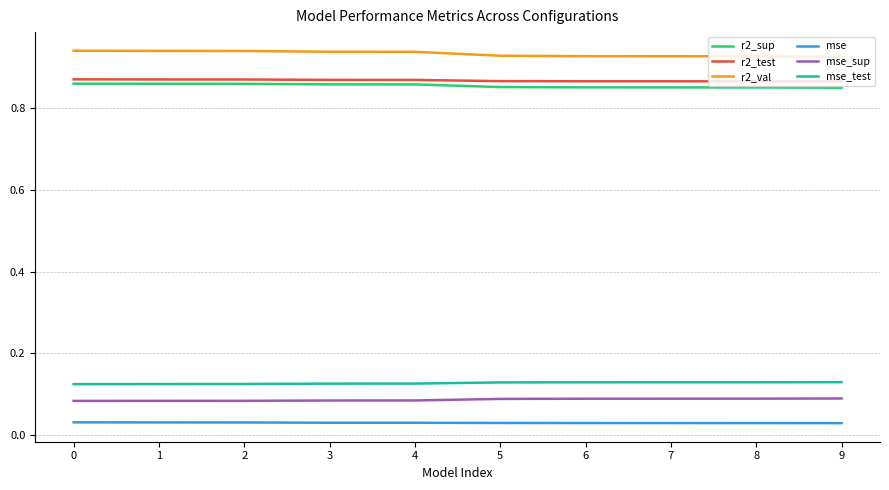

How many lines are shown in the chart?

6